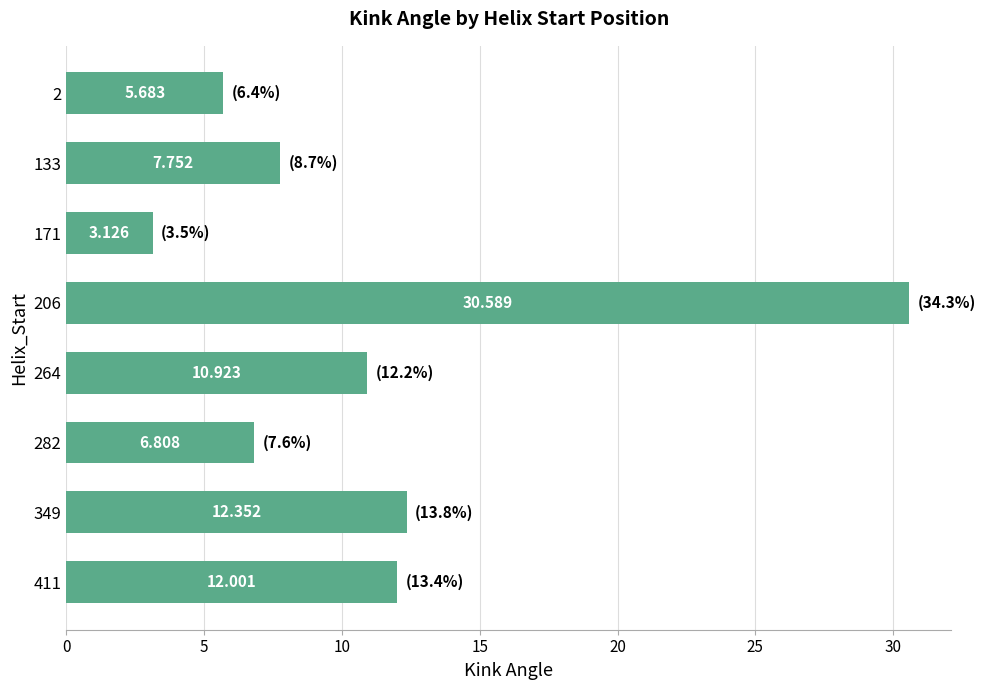

How many data points are above 10?

4